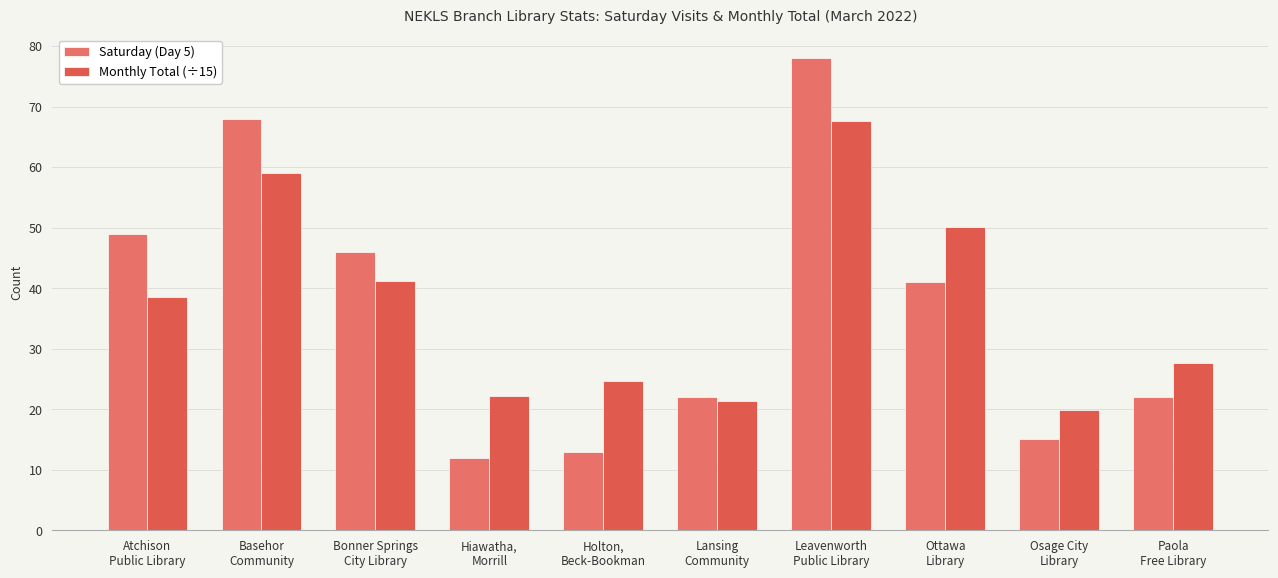

True or false: Monthly Total (÷15) has a value of 76.9 at Basehor
Community.

False